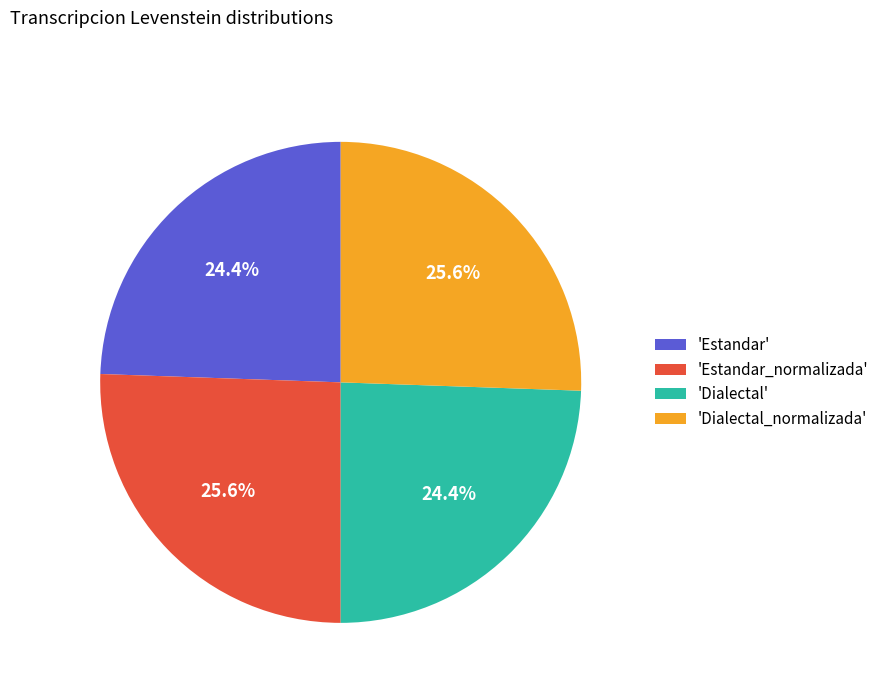

Is there a majority slice in this chart?

No